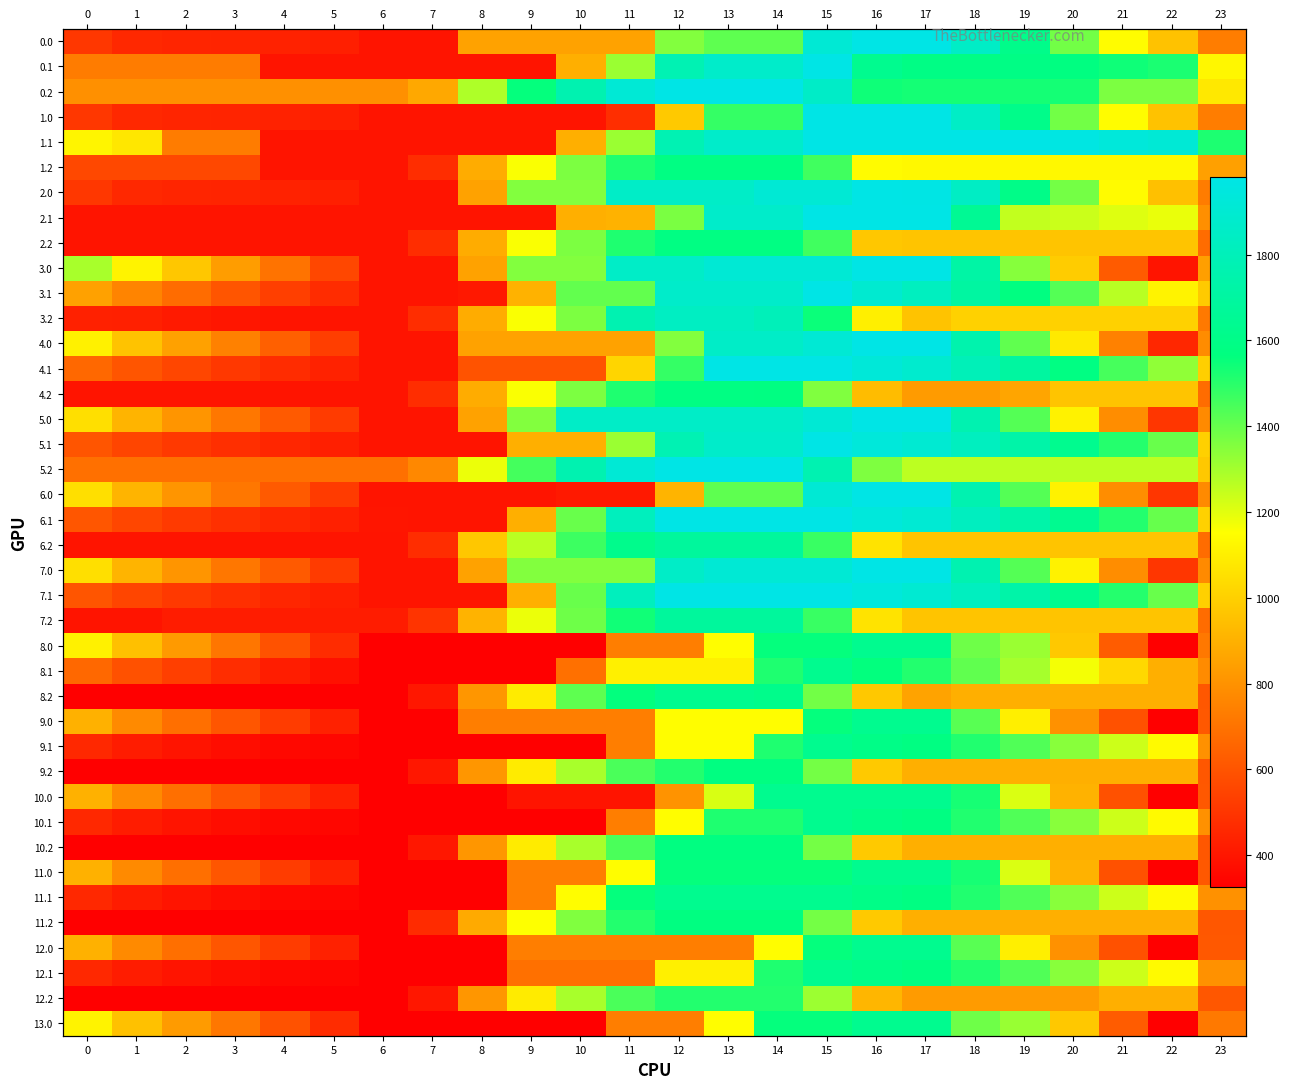

List the labels in order of 0.1 value, largest first.

15, 13, 14, 12, 16, 17, 18, 19, 20, 21, 22, 11, 23, 10, 0, 1, 2, 3, 4, 5, 6, 7, 8, 9